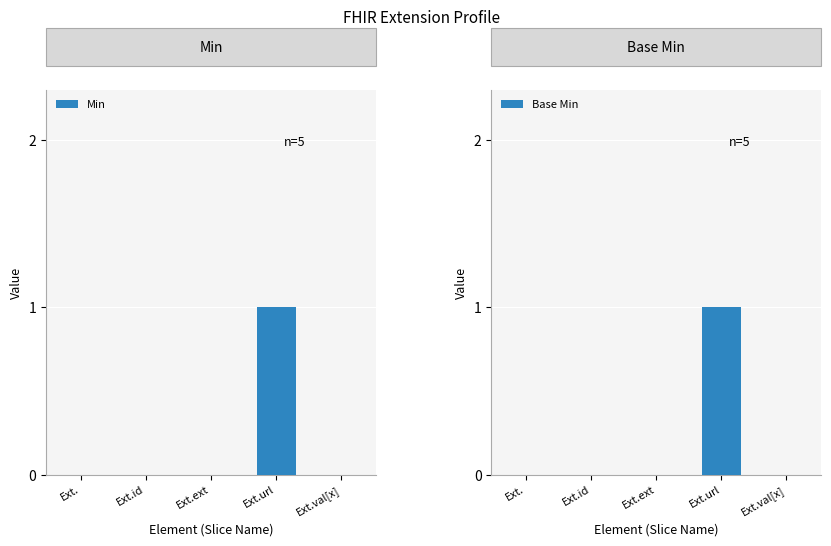

At which label does Base Min reach its peak?

Ext.url